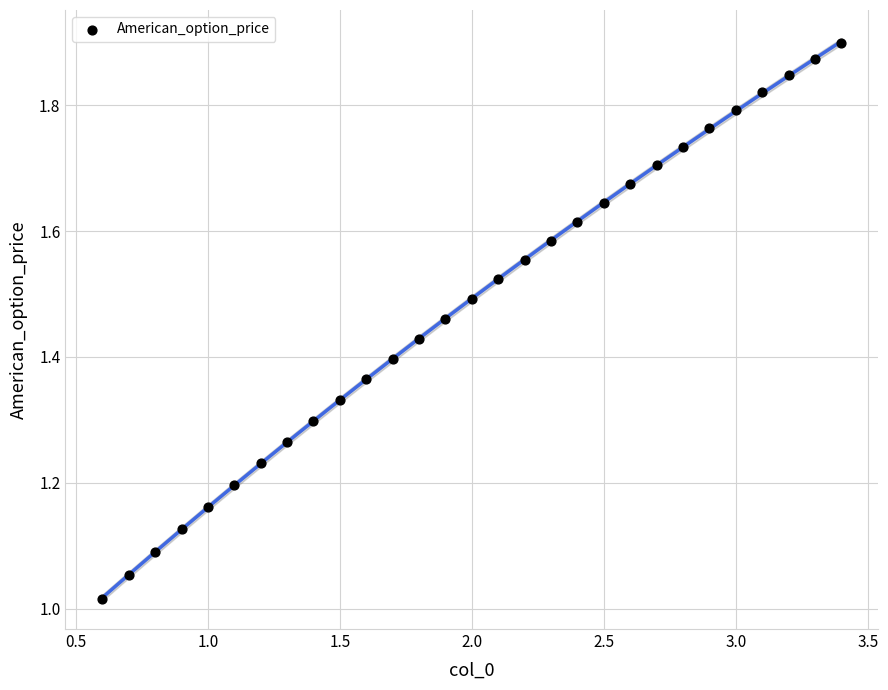

What is the range of Y values (max minus min)?

0.9